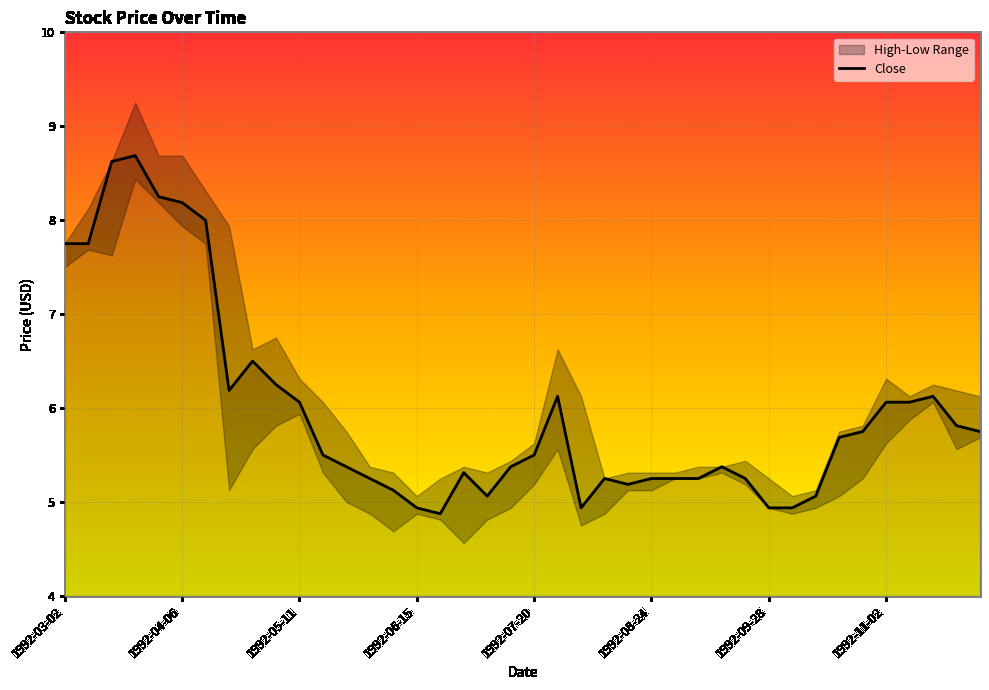

How many data points in Low are above 5?

27